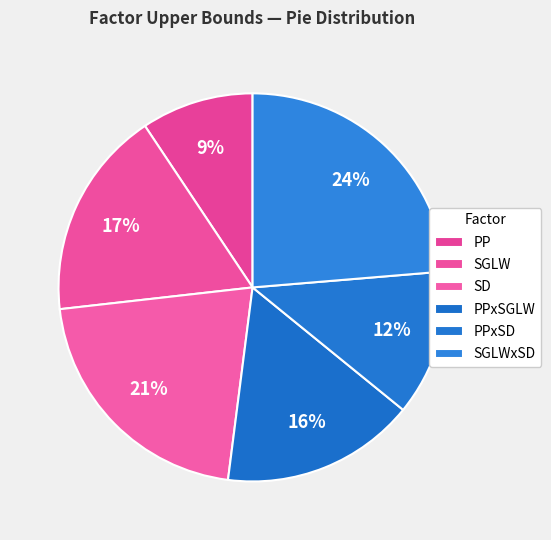

Is there any slice that represents more than half of the pie?

No